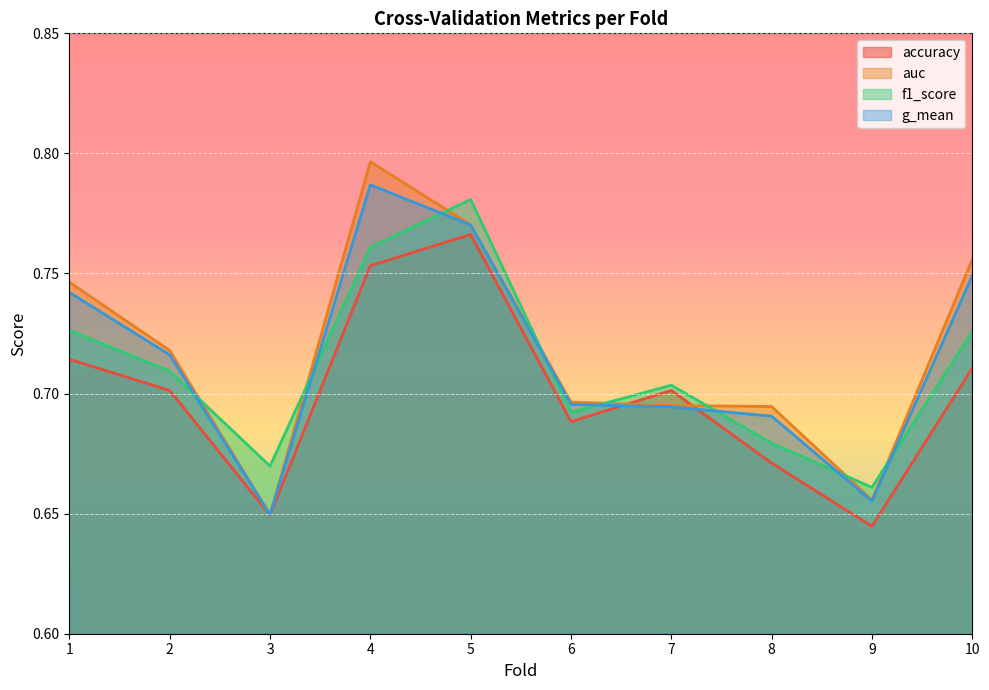

What is the greatest value displayed?

0.8